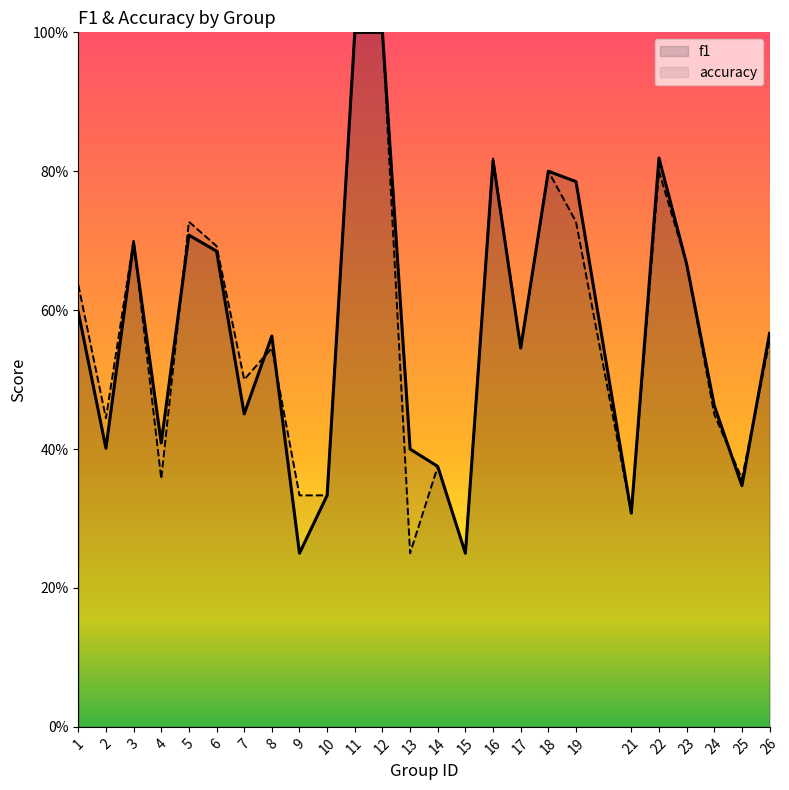

Read the f1 value at 16.

0.8